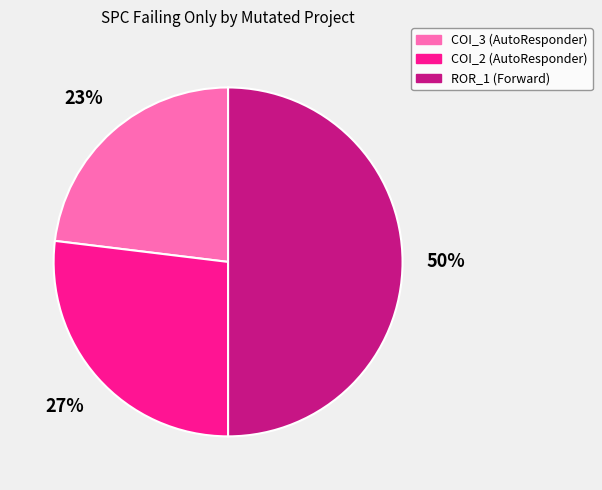

To the nearest percent, what is the difference between the largest and smallest slice percentages?

27%